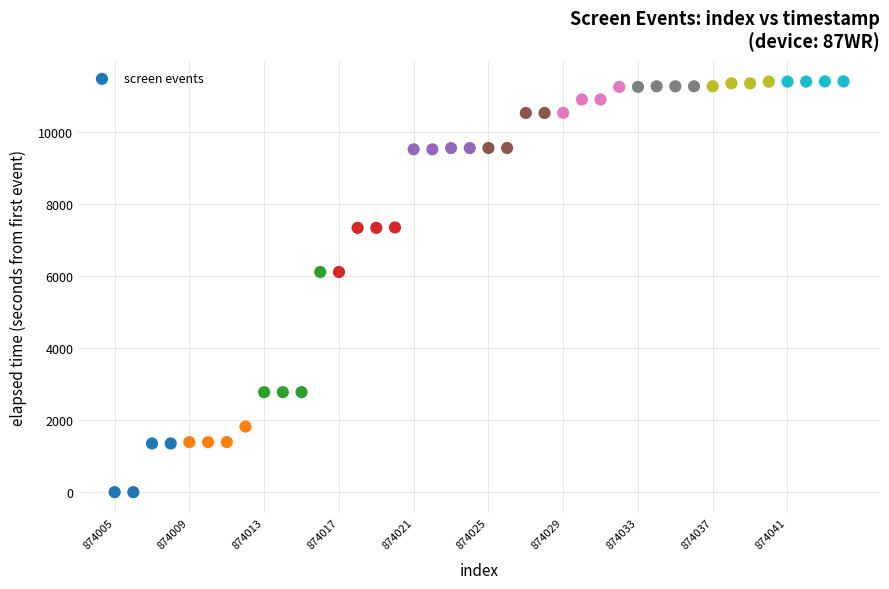

What is the range of X values (max minus min)?

39.0